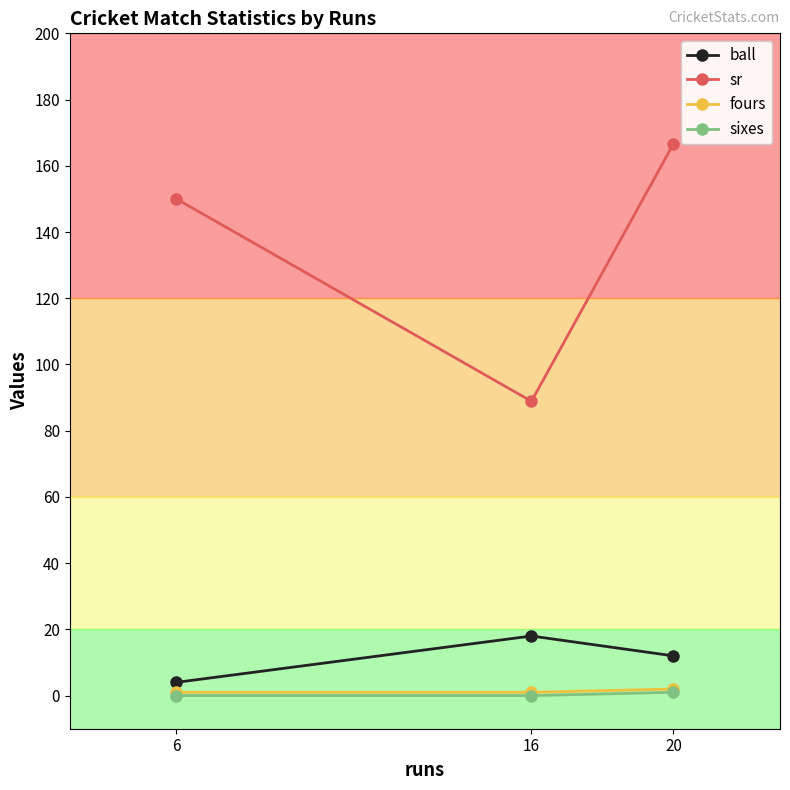

Rank the series at 20 from lowest to highest value.

sixes, fours, ball, sr